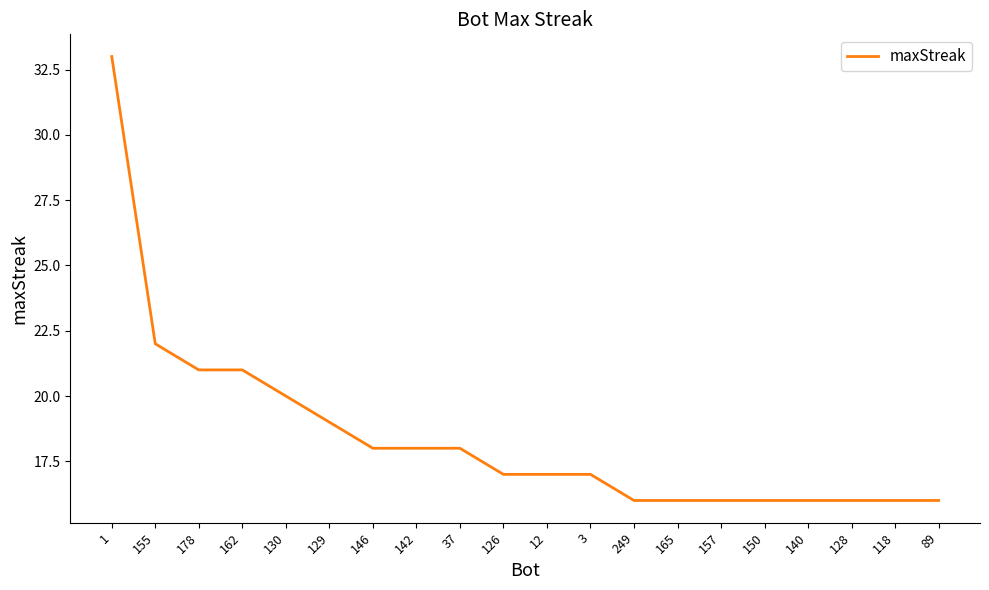

True or false: the data shows 9 at 249.

False